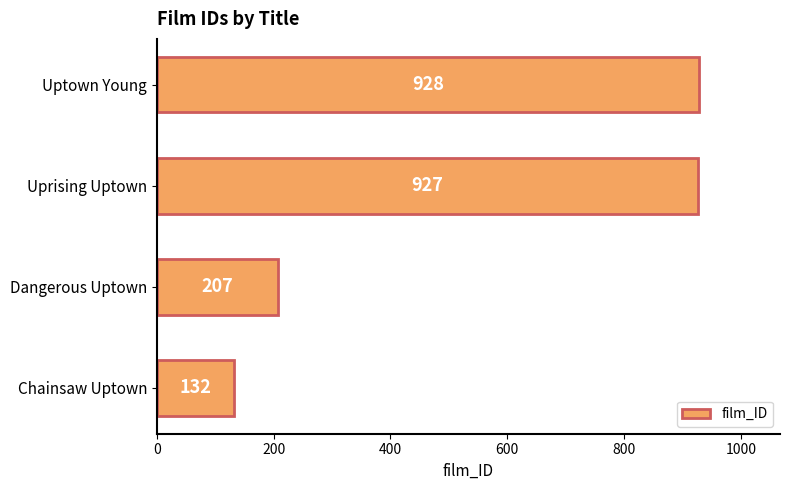

How many data points are less than 927?

2